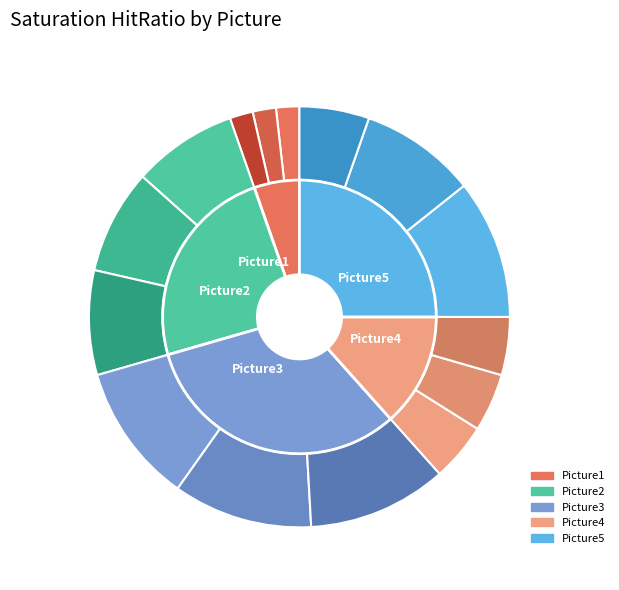

True or false: face 3 accounts for 1% of the total.

False